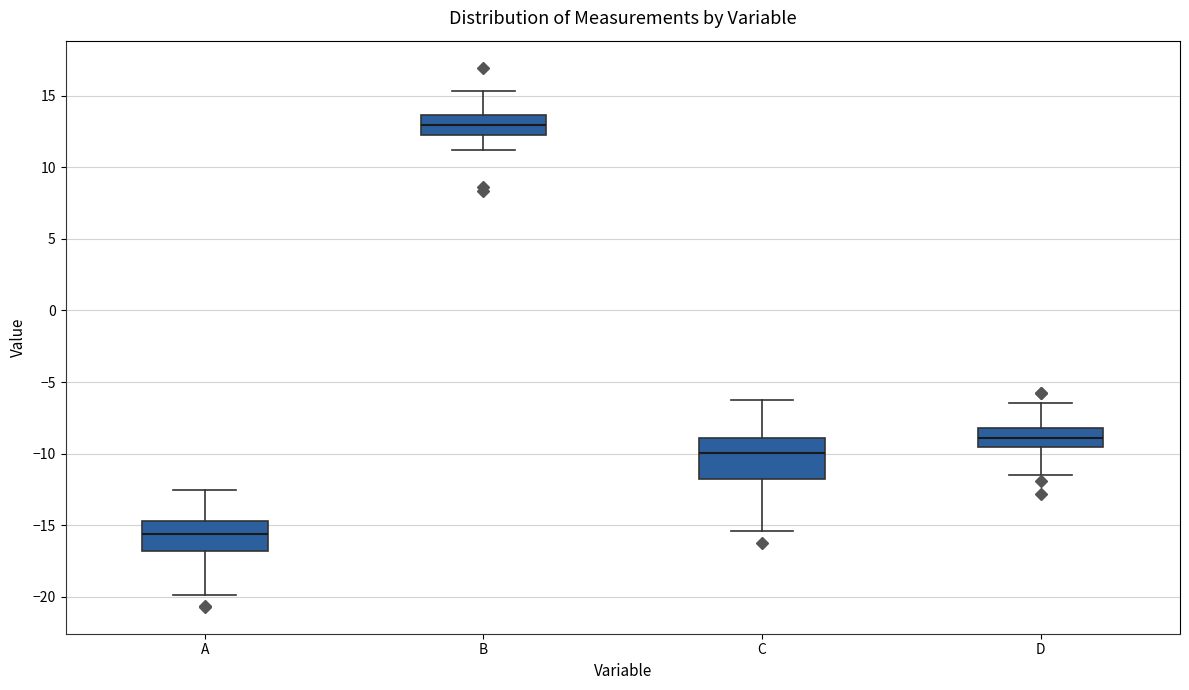

Where is the lower edge of the box for C on the y-axis? The values are not printed on the chart, so give them approximately, as read against the axis.

-12.0